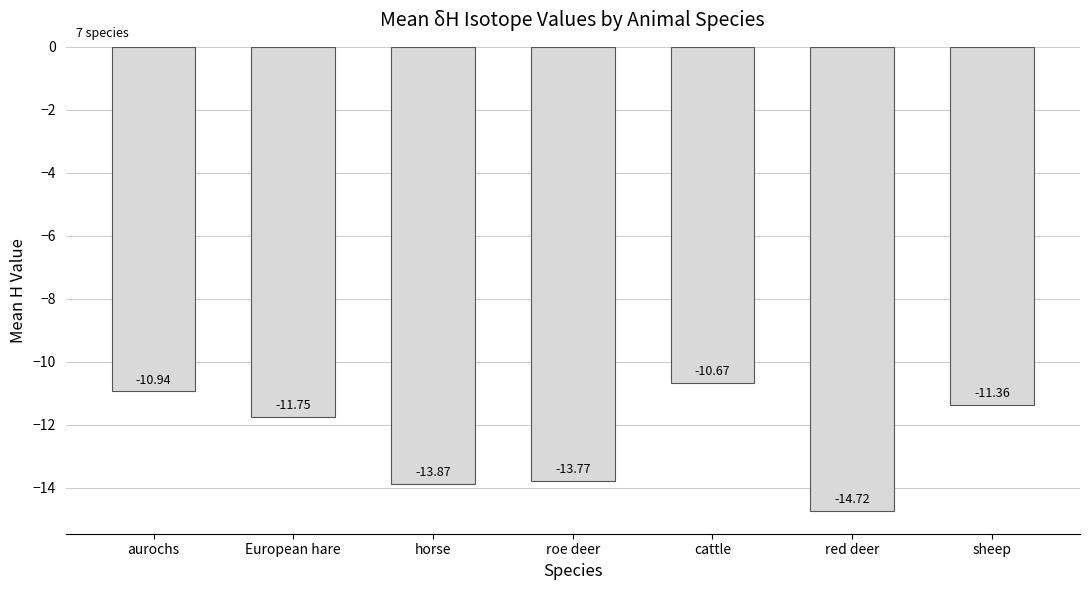

What is the sum of the values at aurochs and European hare?

-22.7